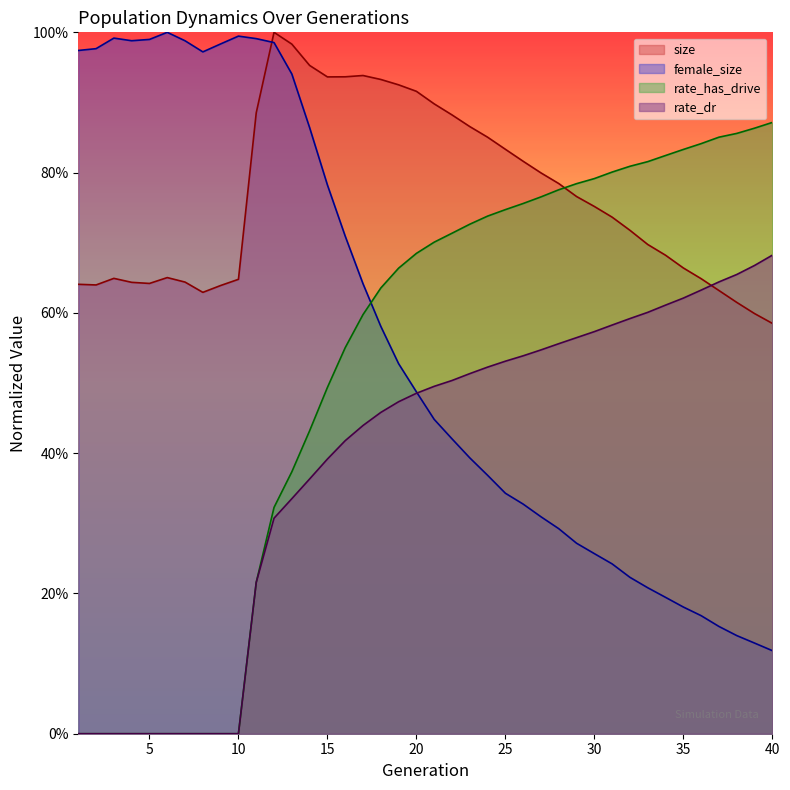

Between 34 and 13, which is larger?

13